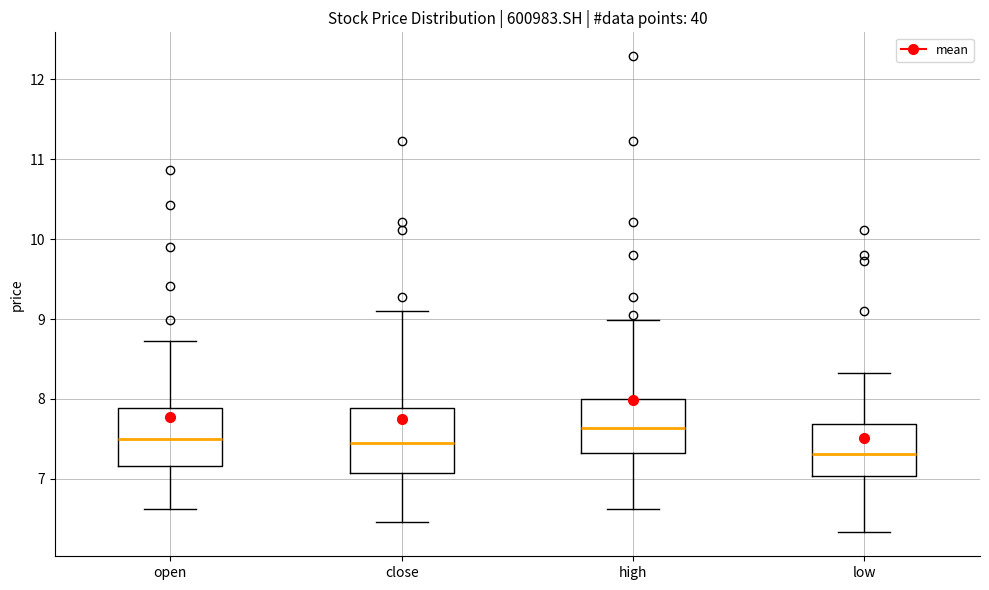

Where does the median line of the box for close sit on the y-axis? The values are not printed on the chart, so give them approximately, as read against the axis.

7.4